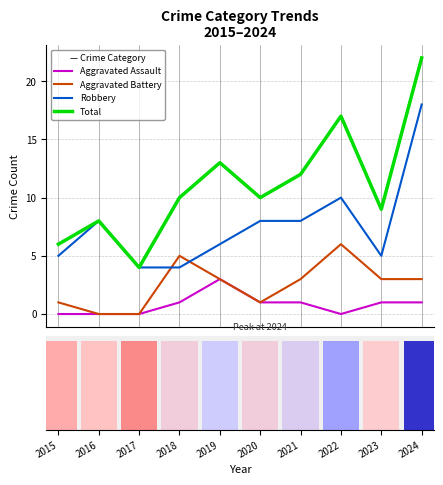

Reading left to right, extract all data points from this chart.

Aggravated Assault: 0	0	0	1	3	1	1	0	1	1
Aggravated Battery: 1	0	0	5	3	1	3	6	3	3
Robbery: 5	8	4	4	6	8	8	10	5	18
Total: 6	8	4	10	13	10	12	17	9	22